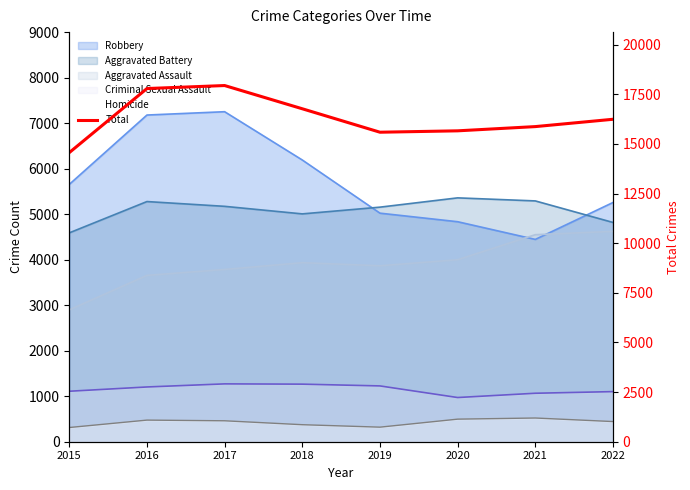

True or false: the data shows 16769 at 2018.

True